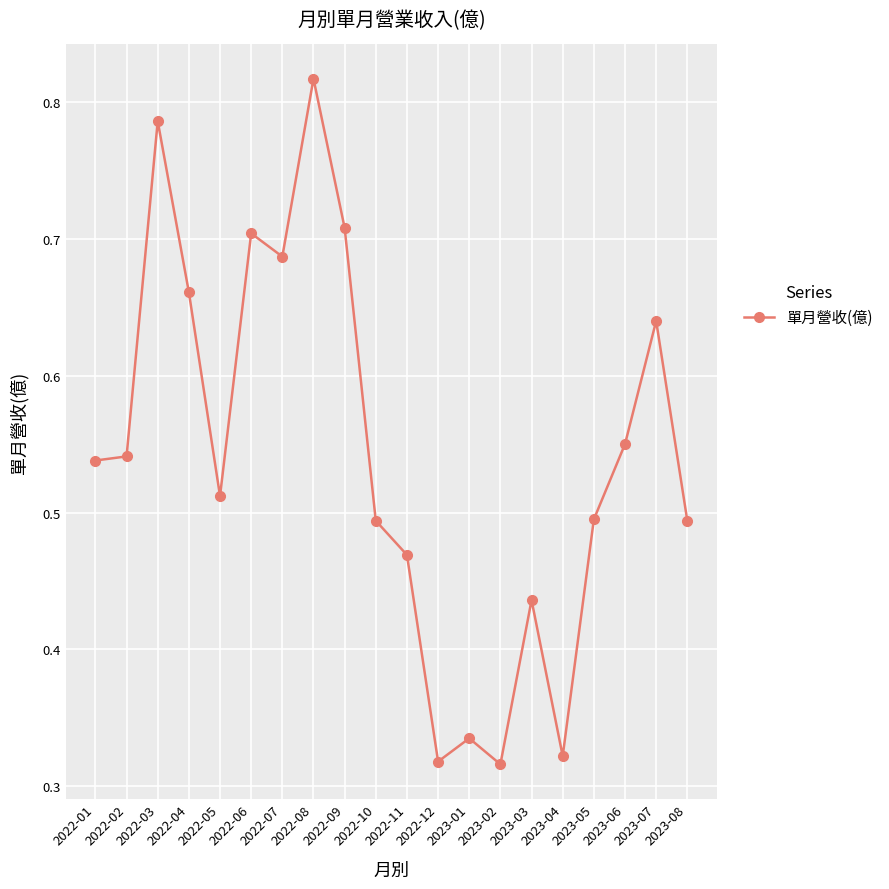

True or false: there are more than 1 points higher than both neighbors.

True